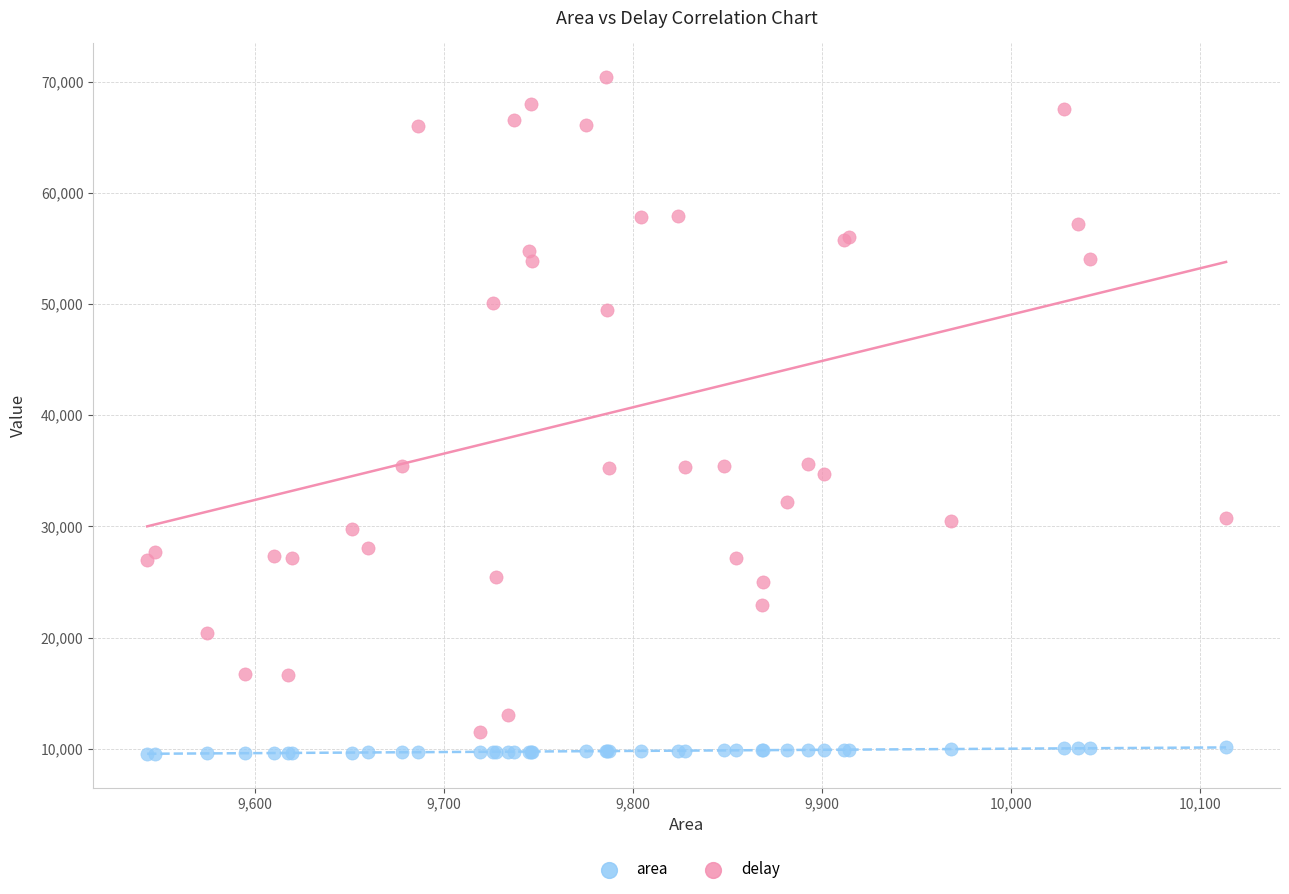

Which series has the largest Y range (max minus min)?

delay